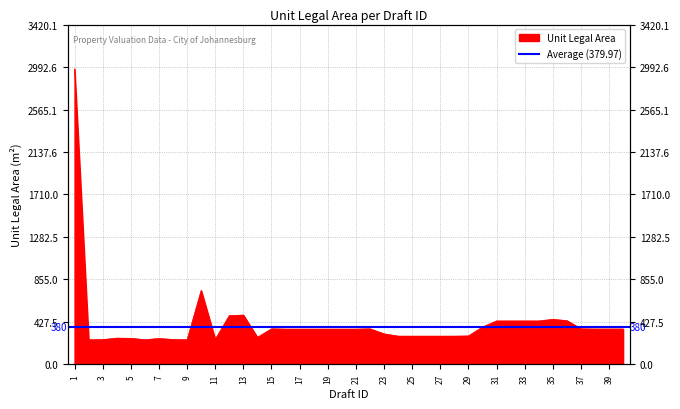

At which label is the value closest to 1611?

10